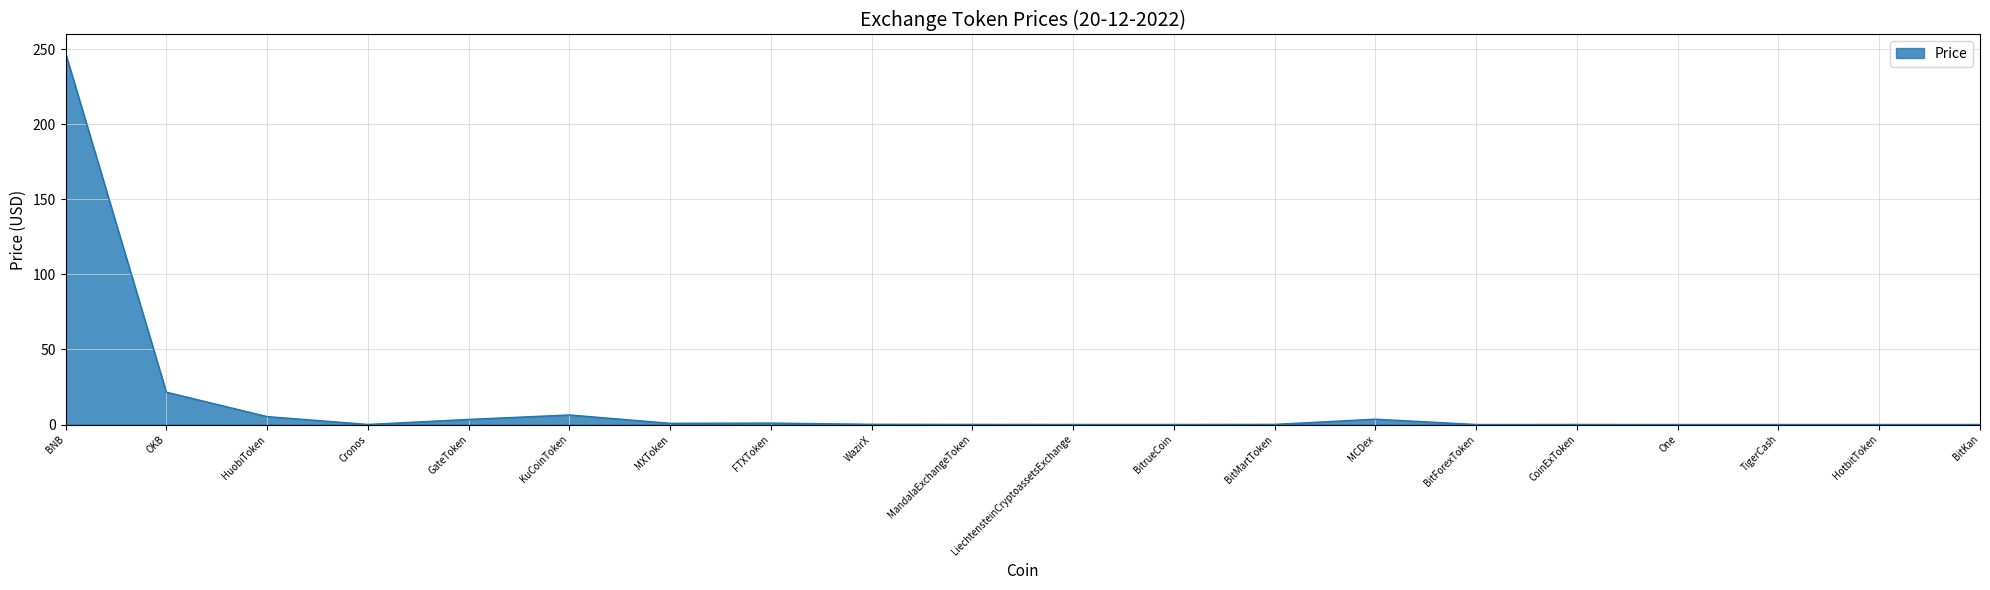

Which label corresponds to the largest value in the chart?

BNB